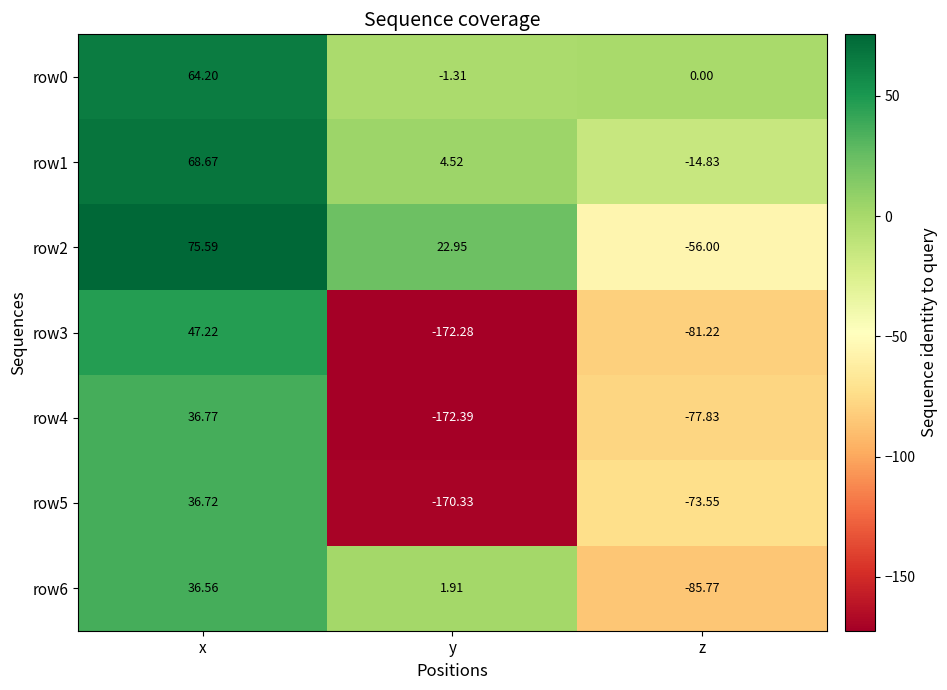

How many values in the row4 series are below -77?

2